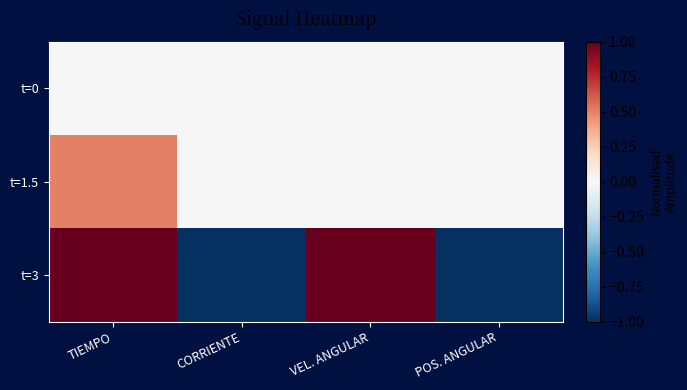

Reading left to right, what are all the values shown in this chart?

t=0: TIEMPO=0.0	CORRIENTE=0.0	VEL. ANGULAR=0.0	POS. ANGULAR=0.0
t=1.5: TIEMPO=0.5	CORRIENTE=-0.0	VEL. ANGULAR=0.0	POS. ANGULAR=-0.0
t=3: TIEMPO=1.0	CORRIENTE=-1.0	VEL. ANGULAR=1.0	POS. ANGULAR=-1.0